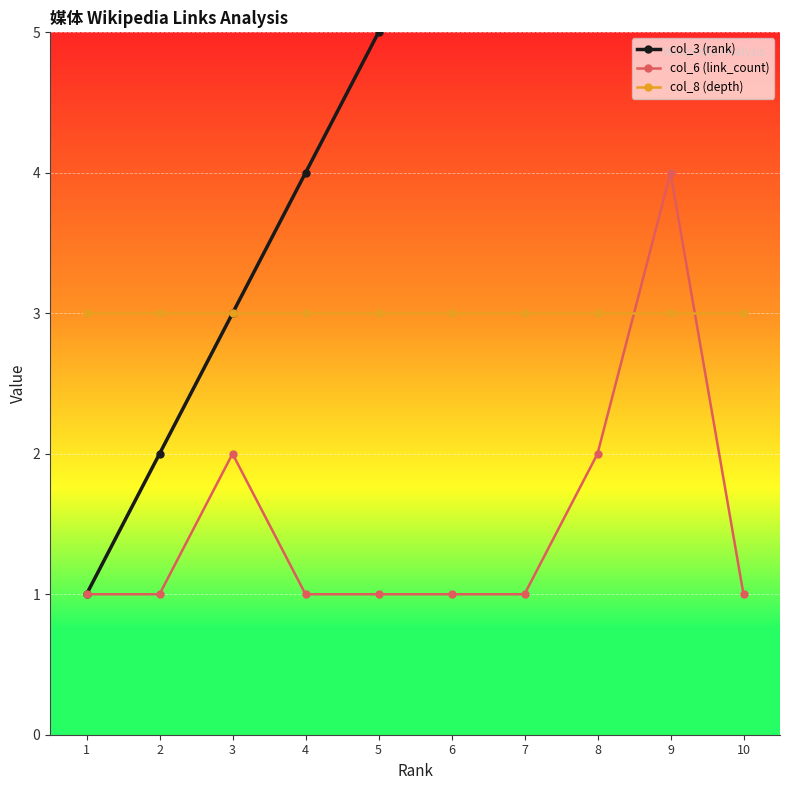

At how many categories does at least one series exceed 3?

7